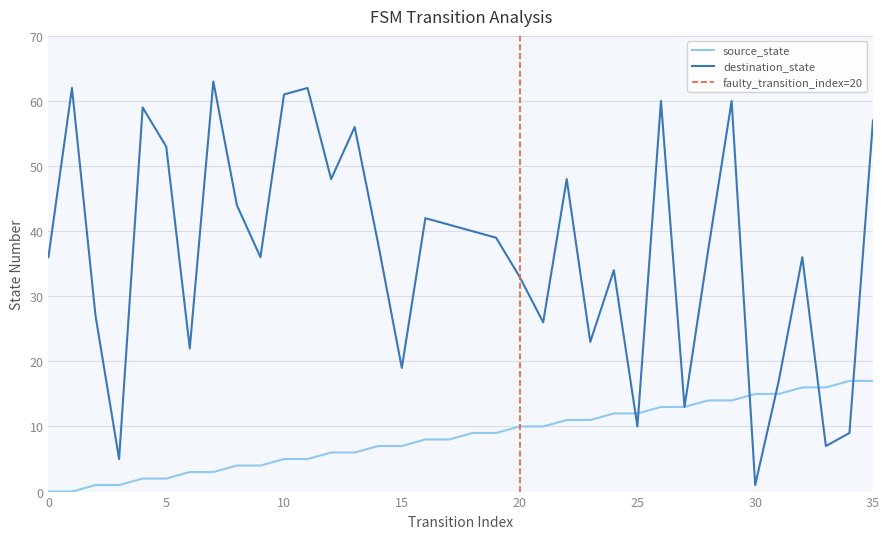

Reading left to right, what are all the values shown in this chart?

source_state: 0	0	1	1	2	2	3	3	4	4	5	5	6	6	7	7	8	8	9	9	10	10	11	11	12	12	13	13	14	14	15	15	16	16	17	17
destination_state: 36	62	27	5	59	53	22	63	44	36	61	62	48	56	38	19	42	41	40	39	33	26	48	23	34	10	60	13	37	60	1	17	36	7	9	57